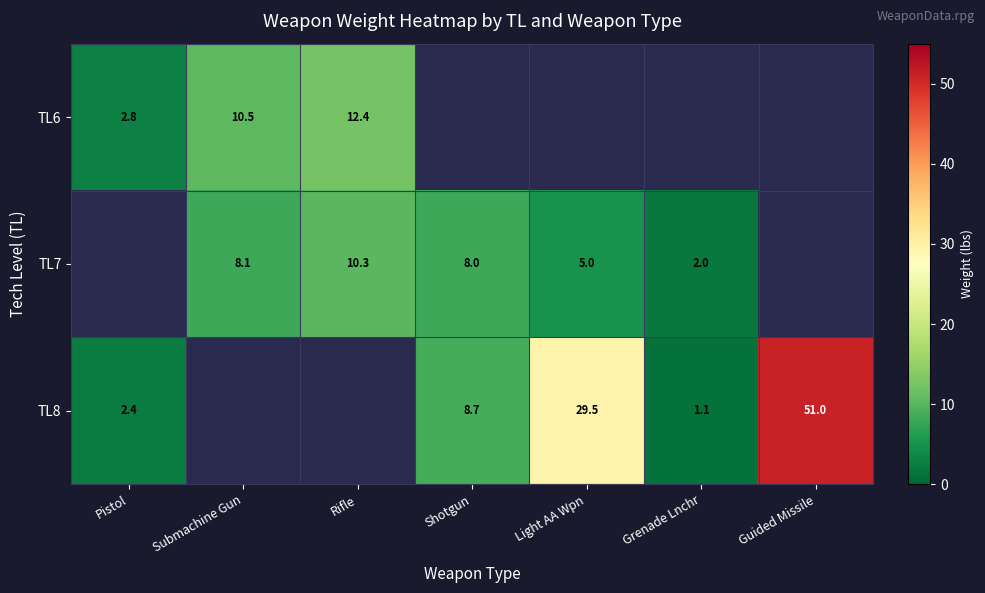

The value of TL7 at Submachine Gun is 3.3. True or false?

False